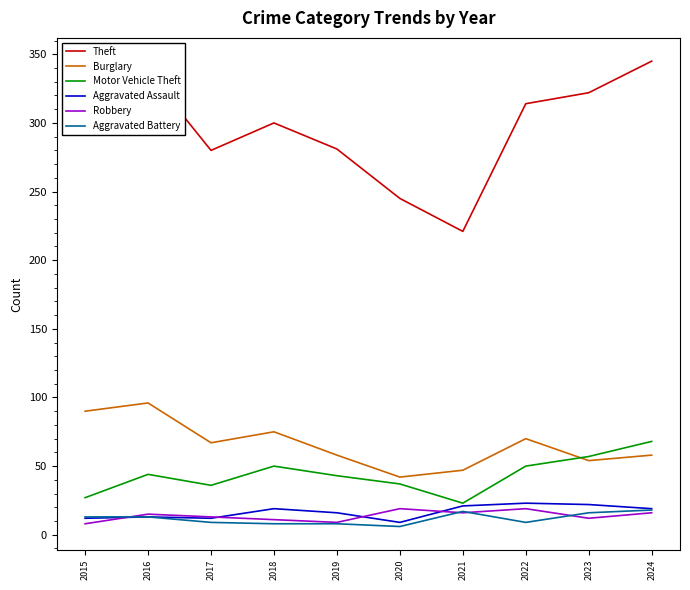

Which category has the lowest value in the Theft series?

2021